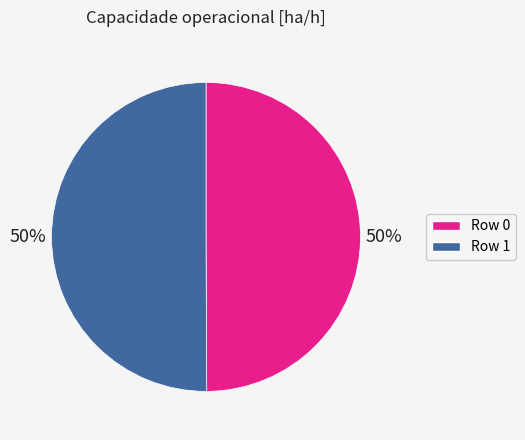

To the nearest percent, what is the combined percentage of Row 1 and Row 0?

100%